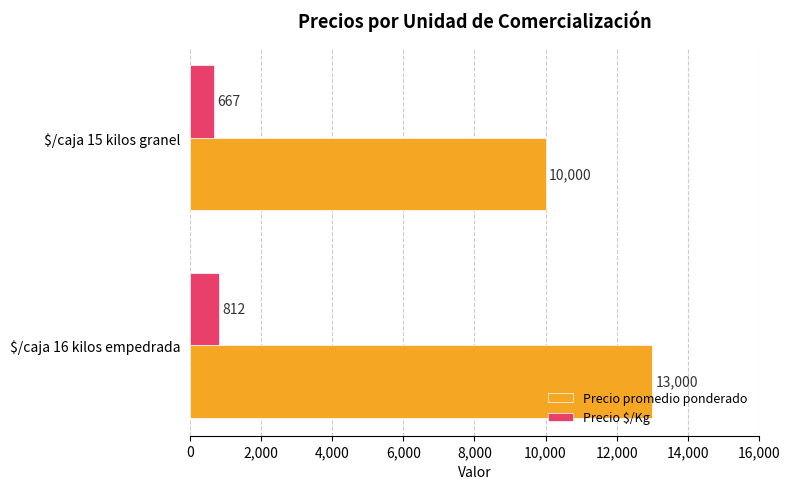

What is the maximum value for Precio $/Kg?

812